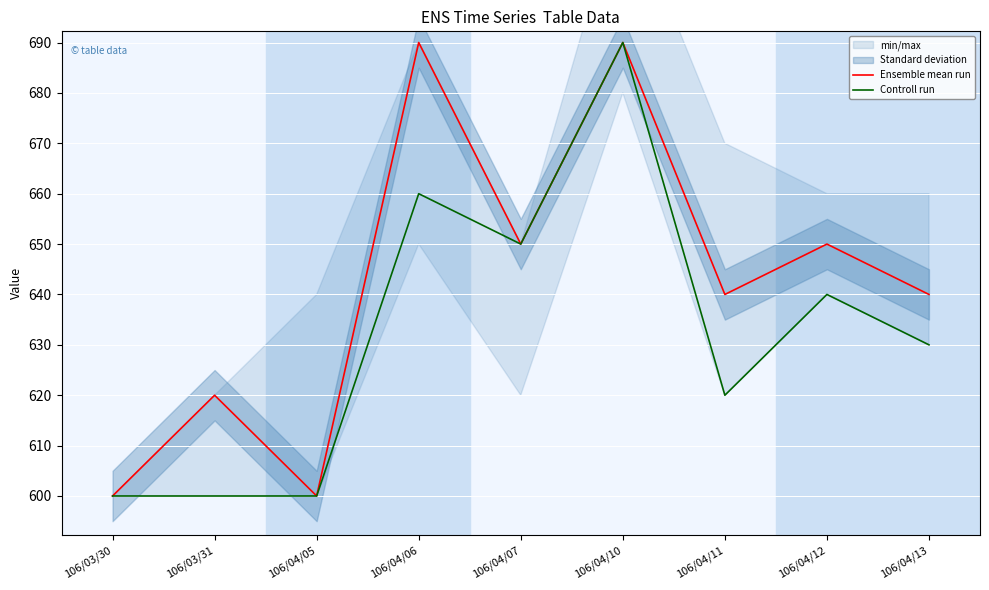

How many interior local peaks does the Ensemble mean run series have?

4